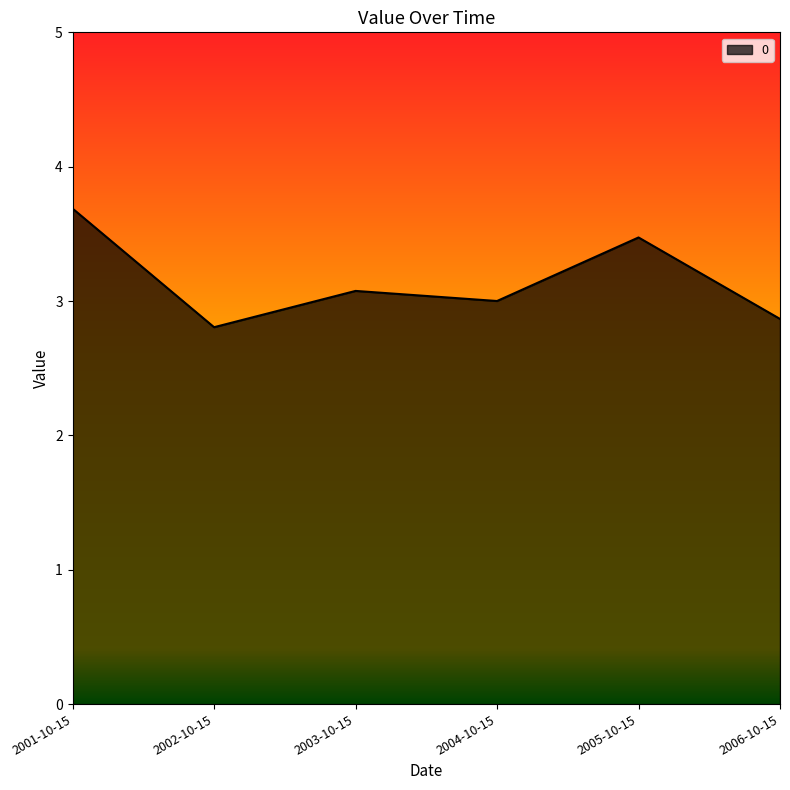

Approximately how many times larger is the value at 2003-10-15 compared to 2006-10-15?

1.1